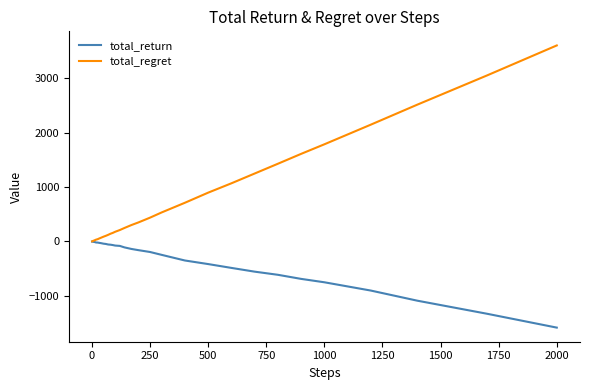

What is the lowest value of the total_return series?

-1586.0